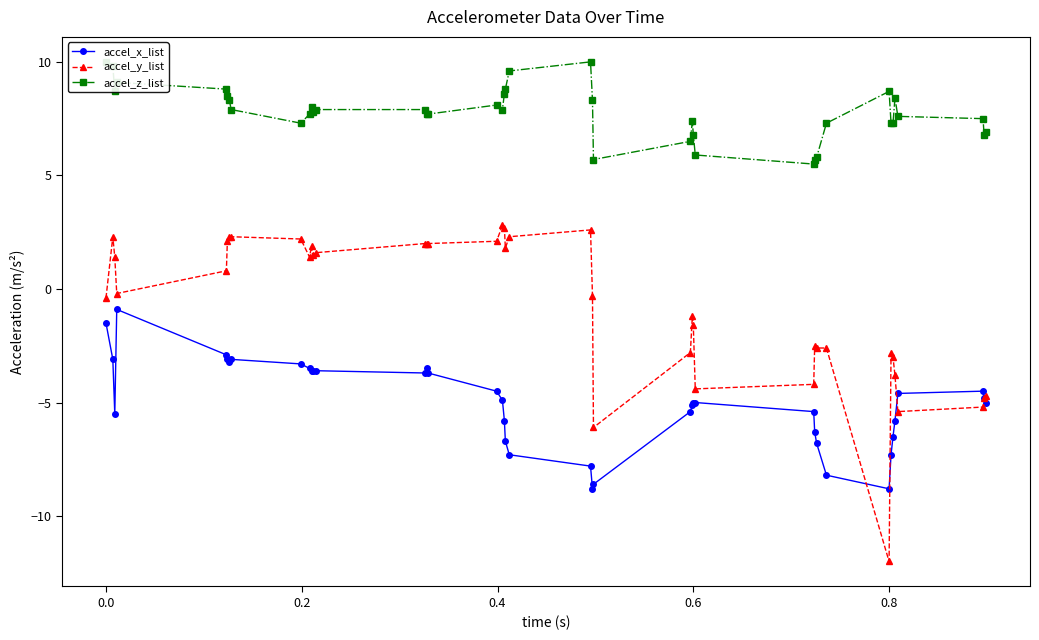

What is the maximum value for accel_x_list?

-0.9